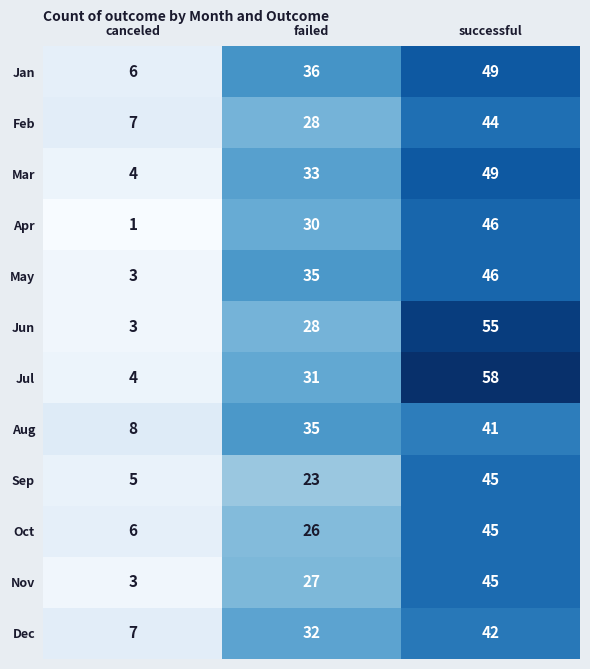

The value of Jul at successful is 34. True or false?

False